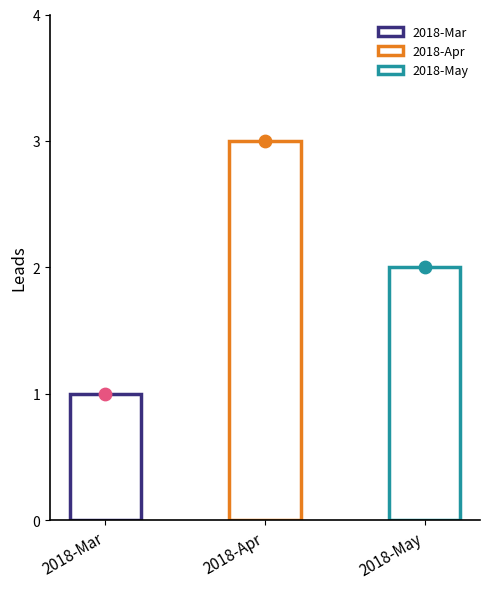

Between 2018-Apr and 2018-Mar, which is larger?

2018-Apr